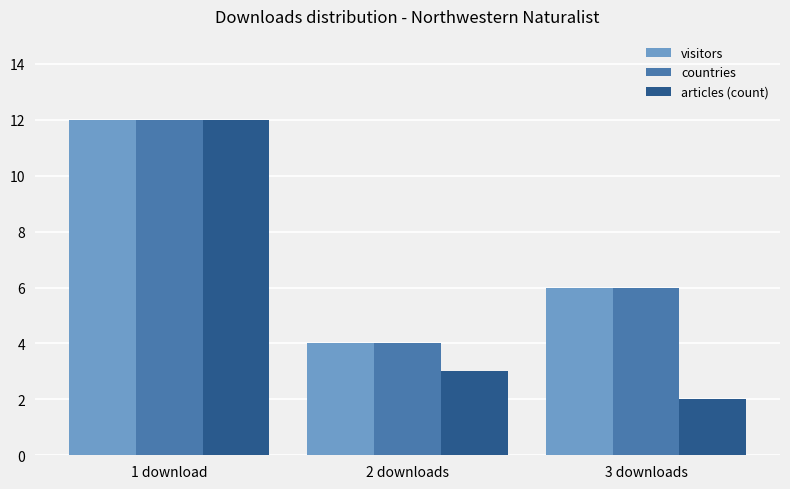

What is the difference between the highest and lowest values at 3 downloads?

4